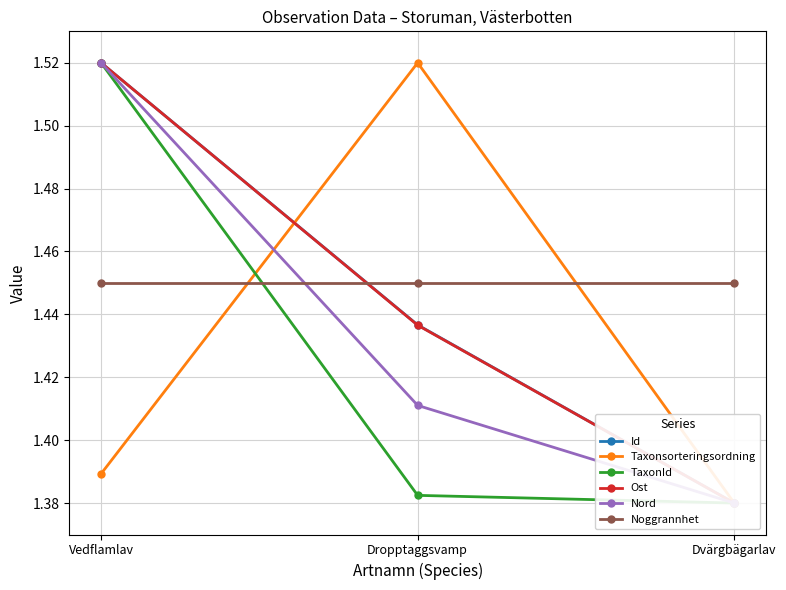

Which category has the highest value in the Taxonsorteringsordning series?

Dropptaggsvamp